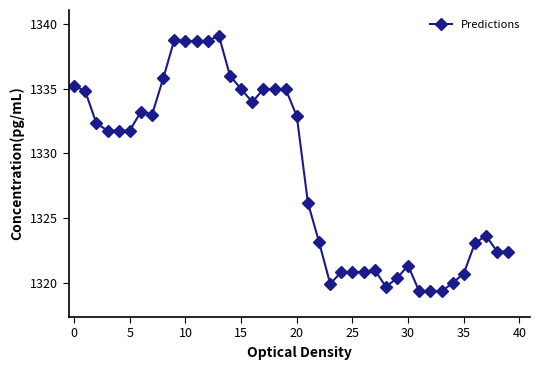

What is the minimum value shown in the chart?

1319.3